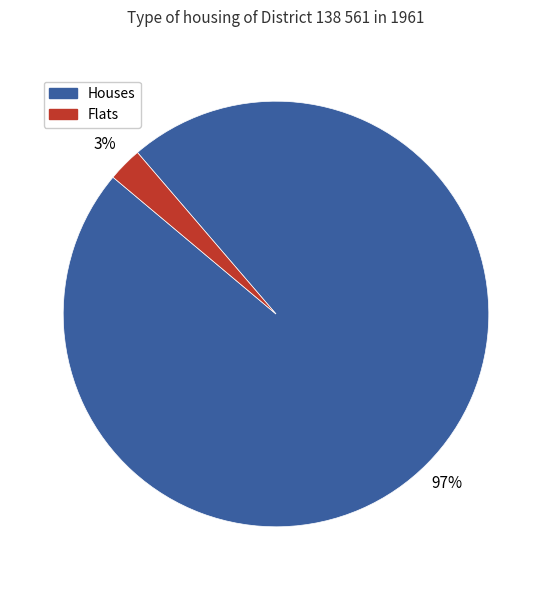

To the nearest percent, what is the average slice percentage?

50%